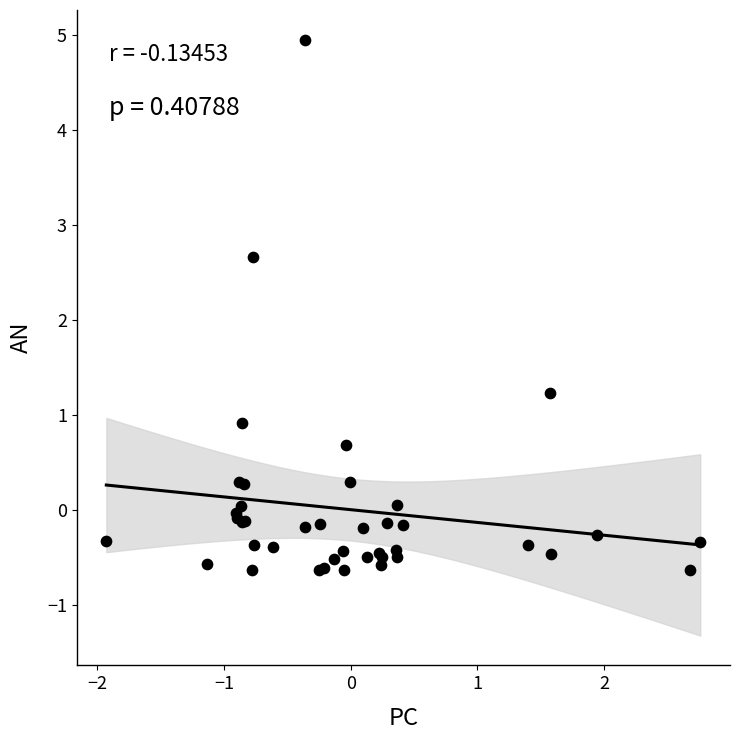

What Y value in the scatter plot is closest to 2?

2.7